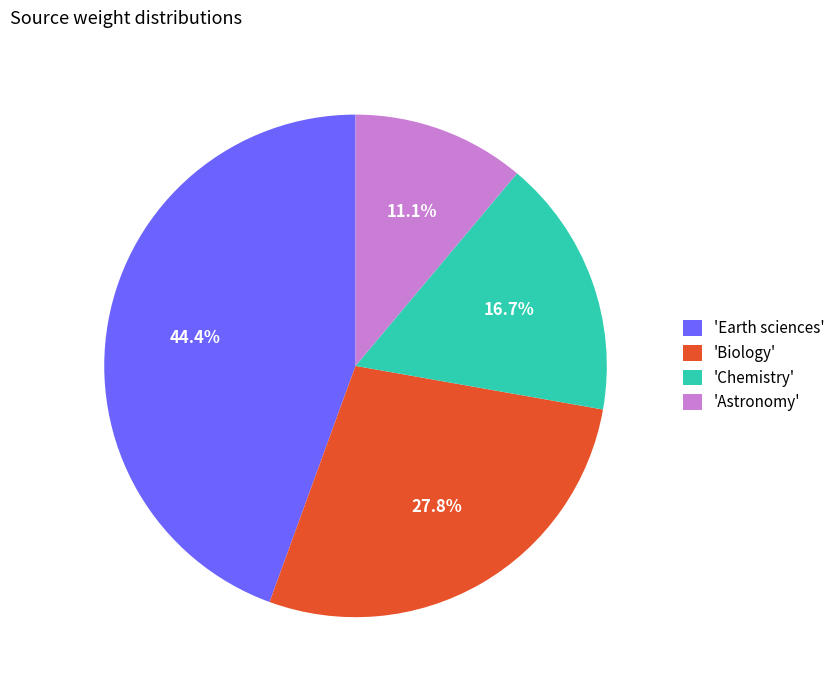

Rank the categories by value from lowest to highest.

'Astronomy', 'Chemistry', 'Biology', 'Earth sciences'